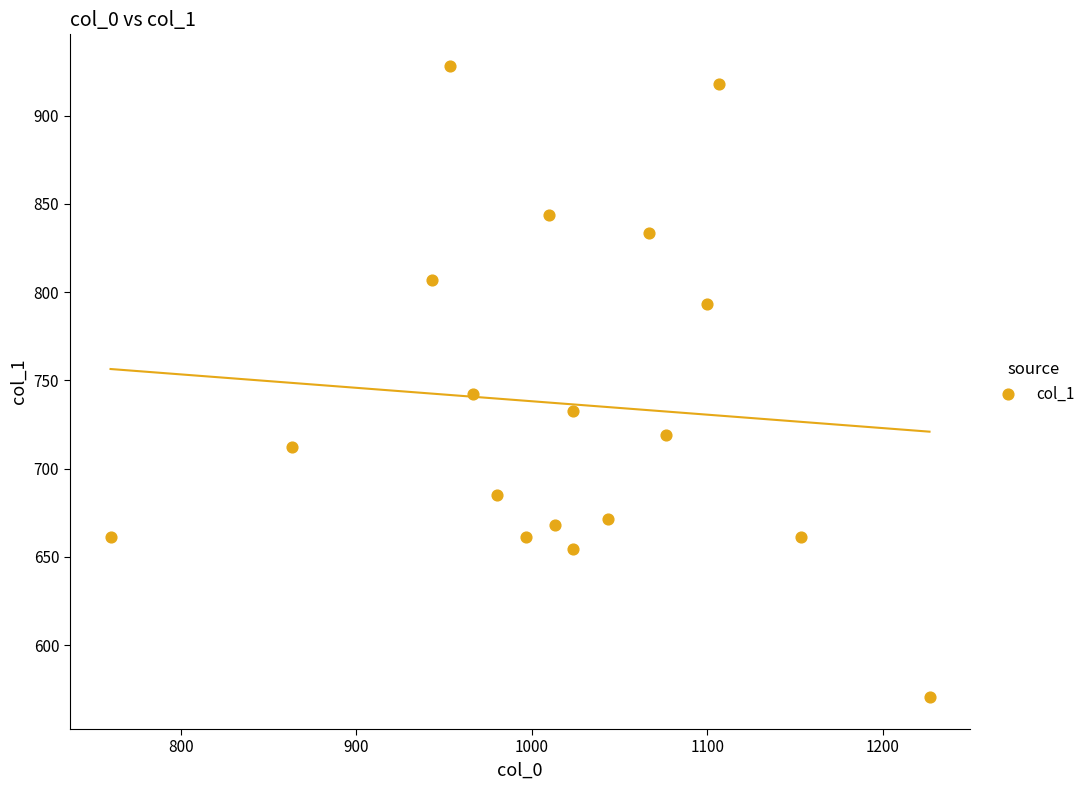

What Y value in the scatter plot is closest to 749?

742.5